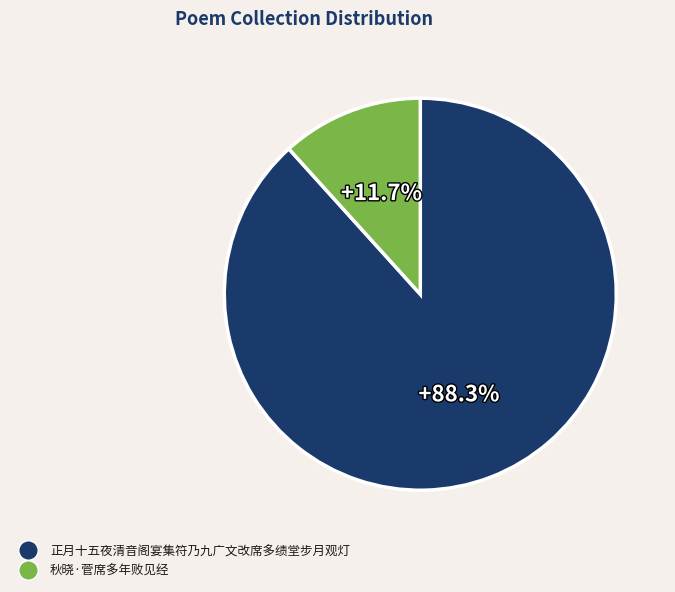

Count the number of slices in the pie.

2